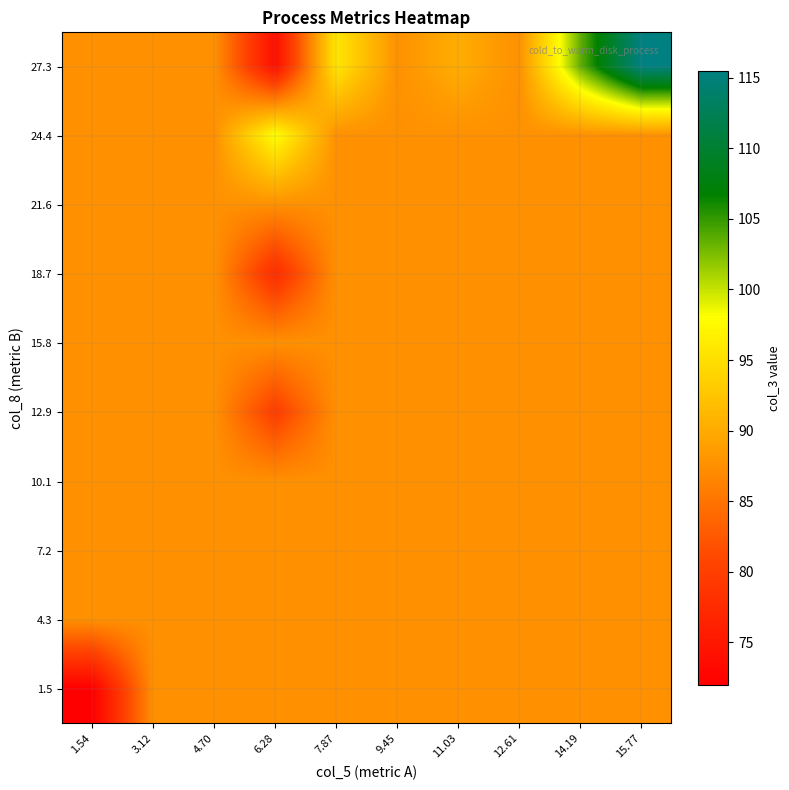

Reading right to left, extract all data points from this chart.

1.5: 15.77=87.6	14.19=87.6	12.61=87.6	11.03=87.6	9.45=87.6	7.87=87.6	6.28=87.6	4.70=87.6	3.12=87.6	1.54=72.0
4.3: 15.77=87.6	14.19=87.6	12.61=87.6	11.03=87.6	9.45=87.6	7.87=87.6	6.28=87.6	4.70=87.6	3.12=87.6	1.54=87.6
7.2: 15.77=87.6	14.19=87.6	12.61=87.6	11.03=87.6	9.45=87.6	7.87=87.6	6.28=87.6	4.70=87.6	3.12=87.6	1.54=87.6
10.1: 15.77=87.6	14.19=87.6	12.61=87.6	11.03=87.6	9.45=87.6	7.87=87.6	6.28=87.6	4.70=87.6	3.12=87.6	1.54=87.6
12.9: 15.77=87.6	14.19=87.6	12.61=87.6	11.03=87.6	9.45=87.6	7.87=87.6	6.28=79.7	4.70=87.6	3.12=87.6	1.54=87.6
15.8: 15.77=87.6	14.19=87.6	12.61=87.6	11.03=87.6	9.45=87.6	7.87=87.6	6.28=87.6	4.70=87.6	3.12=87.6	1.54=87.6
18.7: 15.77=87.6	14.19=87.6	12.61=87.6	11.03=87.6	9.45=87.6	7.87=87.6	6.28=77.7	4.70=87.6	3.12=87.6	1.54=87.6
21.6: 15.77=87.6	14.19=87.6	12.61=87.6	11.03=87.6	9.45=87.6	7.87=87.6	6.28=87.6	4.70=87.6	3.12=87.6	1.54=87.6
24.4: 15.77=87.6	14.19=87.6	12.61=87.6	11.03=87.6	9.45=87.6	7.87=87.6	6.28=98.1	4.70=87.6	3.12=87.6	1.54=87.6
27.3: 15.77=115.5	14.19=103.4	12.61=87.6	11.03=90.2	9.45=87.6	7.87=95.7	6.28=74.0	4.70=87.6	3.12=87.6	1.54=87.6